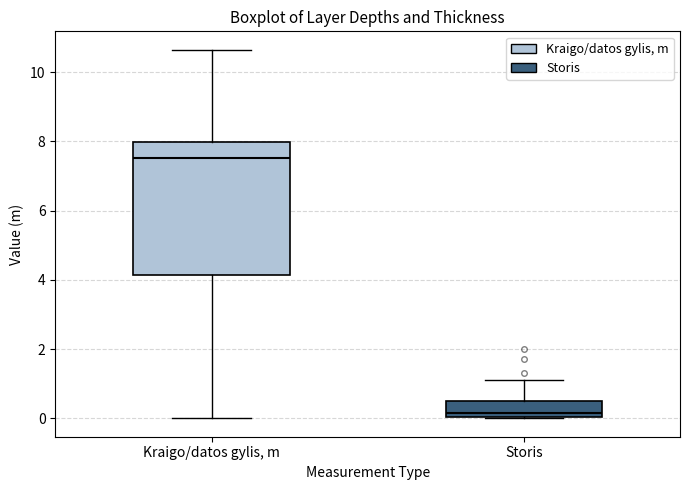

Reading left to right, read every box against the y-axis: the position of its median line, the range the box covers, and the ends of its whiskers. The values are not printed on the chart, so give them approximately, as read against the axis.

Kraigo/datos gylis, m: median 7.6, box 4.2 to 8.0, whiskers 0.0 to 10.6
Storis: median 0.2, box 0.0 to 0.6, whiskers 0.0 to 1.2